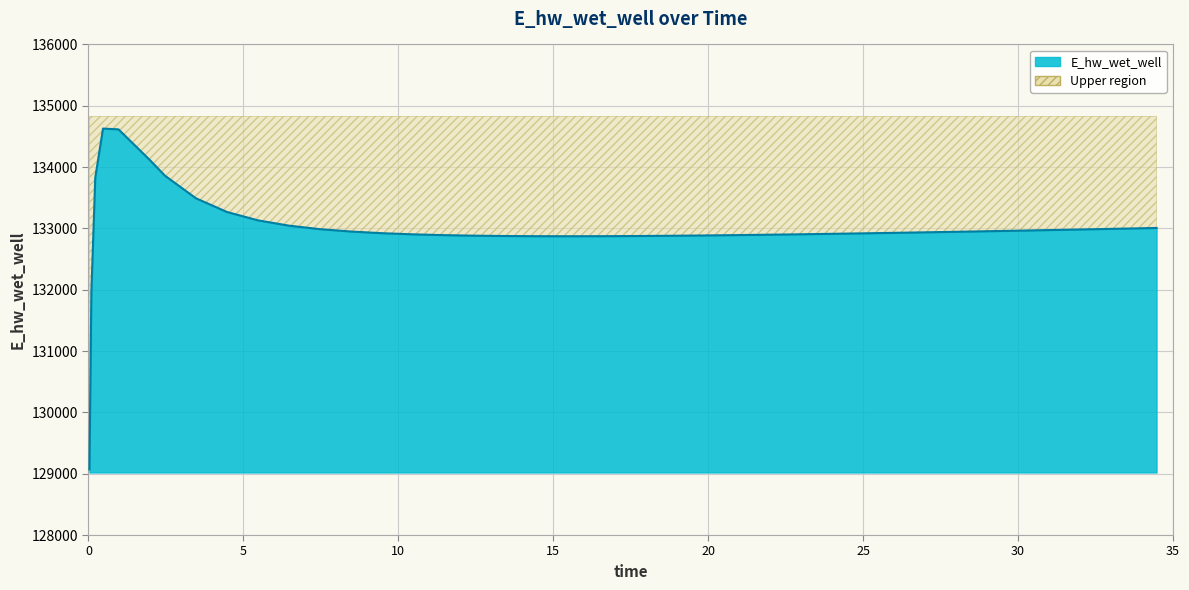

What is the minimum value shown in the chart?

129070.3